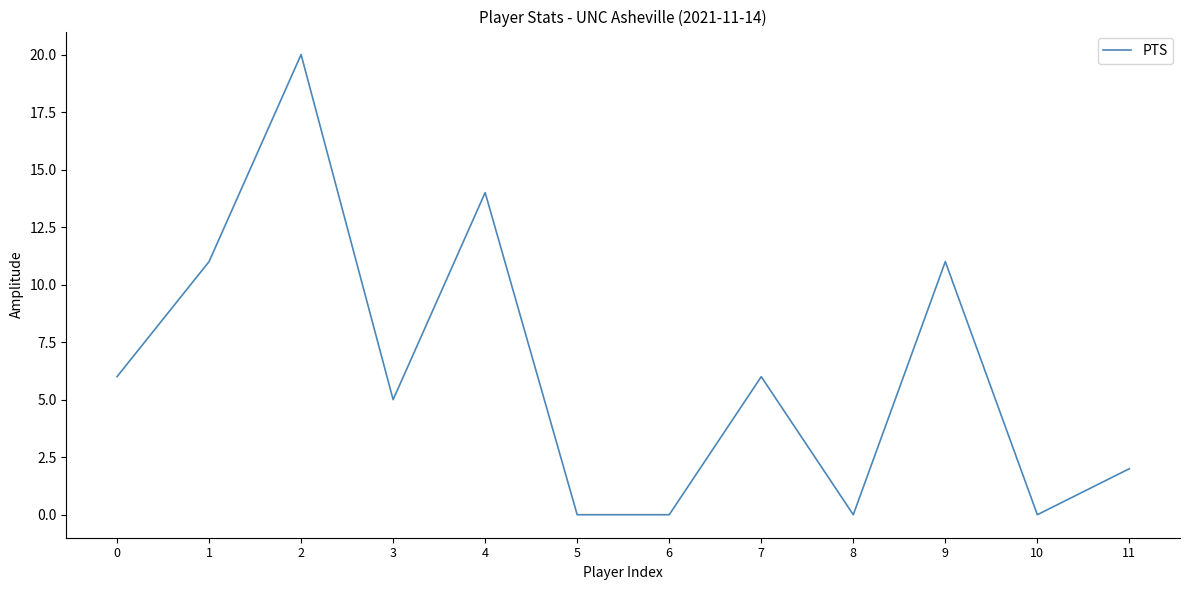

Approximately how many times larger is the value at 2 compared to 3?

4.0